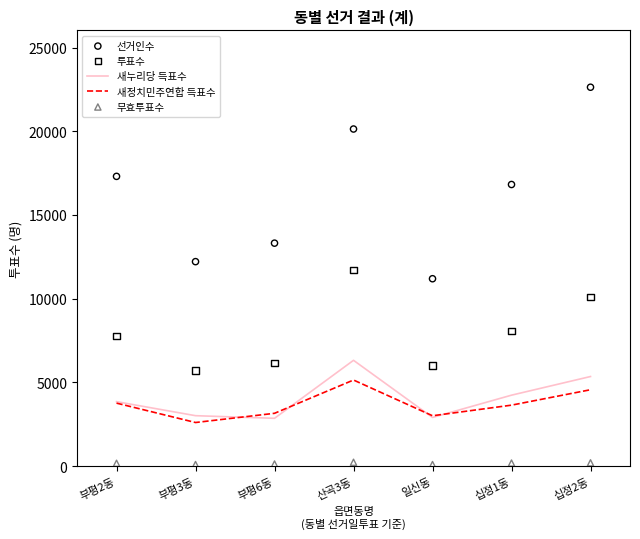

Which series has the widest spread of Y values?

선거인수